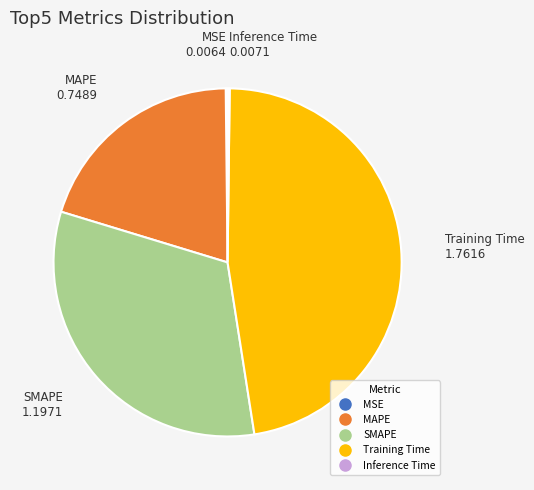

Does SMAPE account for over 50% of the chart?

No